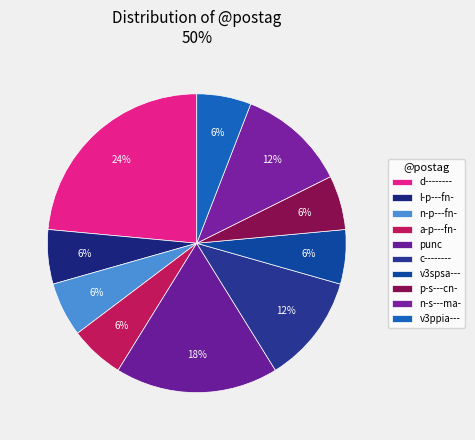

Does d-------- represent more than half of the total?

No